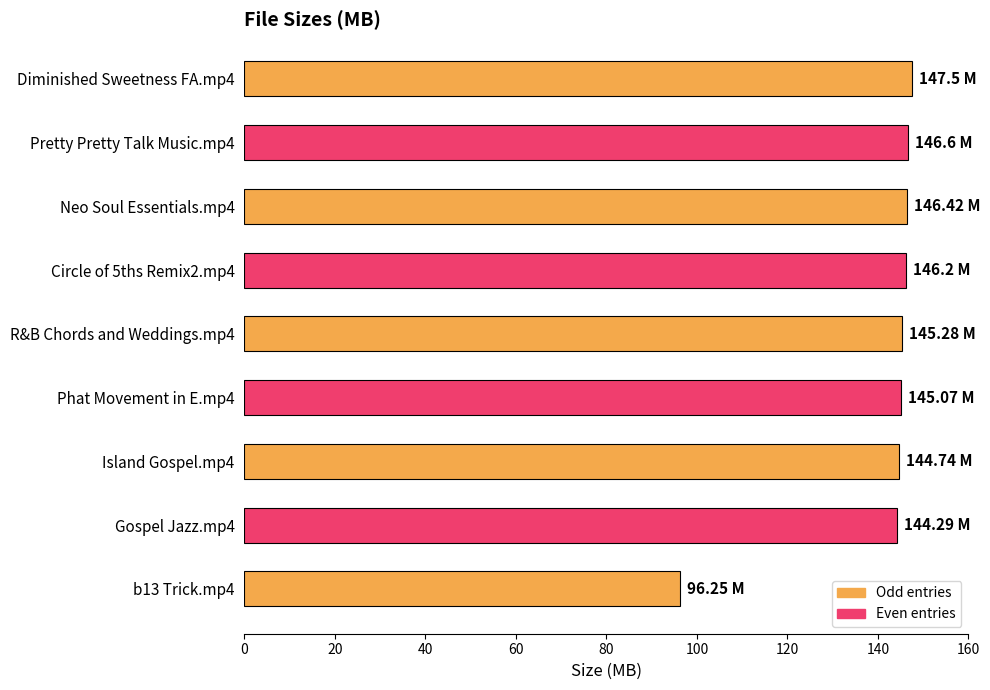

How many categories are shown in the chart?

9